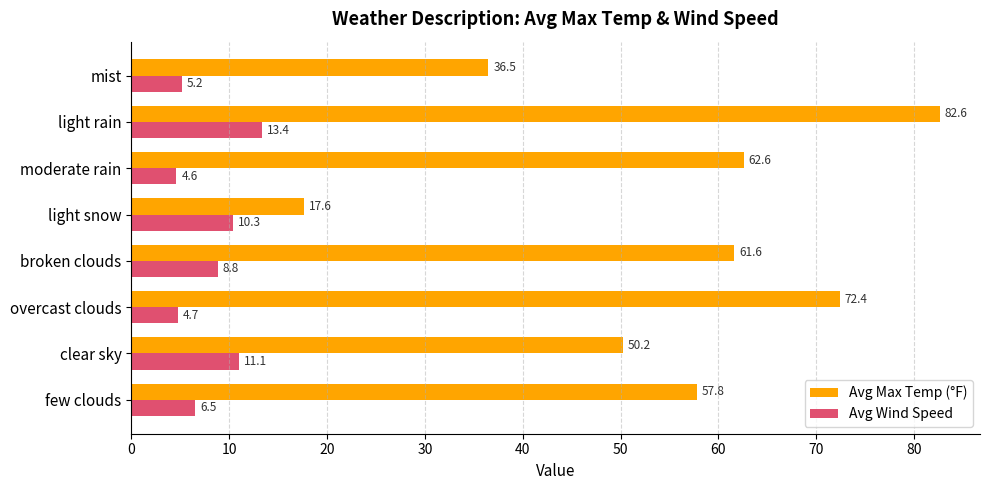

At which label is Avg Max Temp (°F) closest to 50?

clear sky